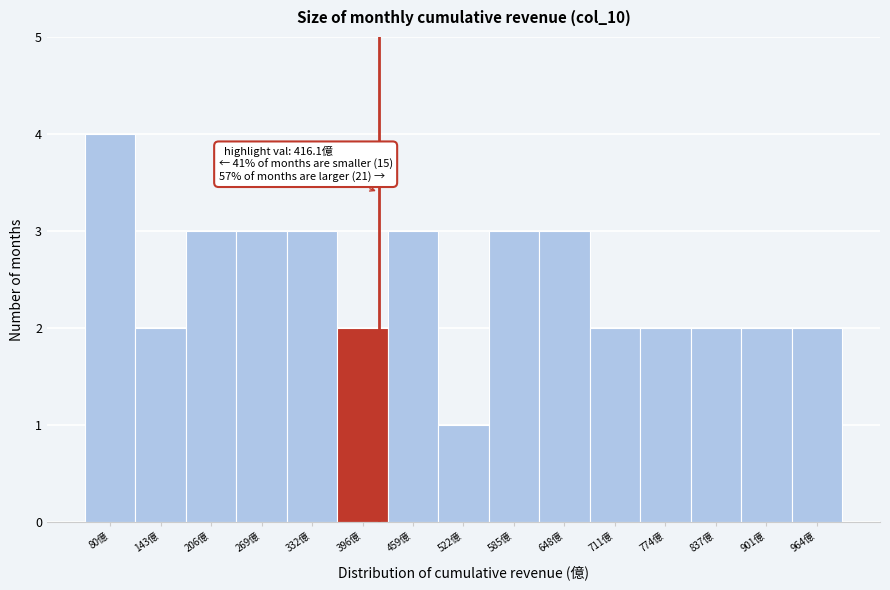

Which range on the x-axis has the tallest bar?

50 to 110